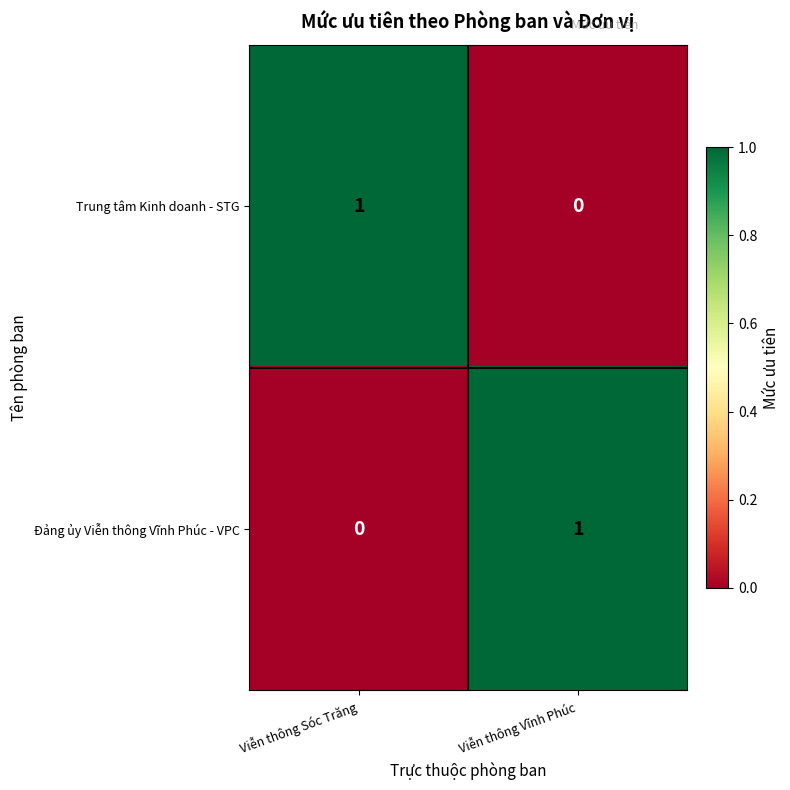

What is the total value across all series at Viễn thông Sóc Trăng?

1